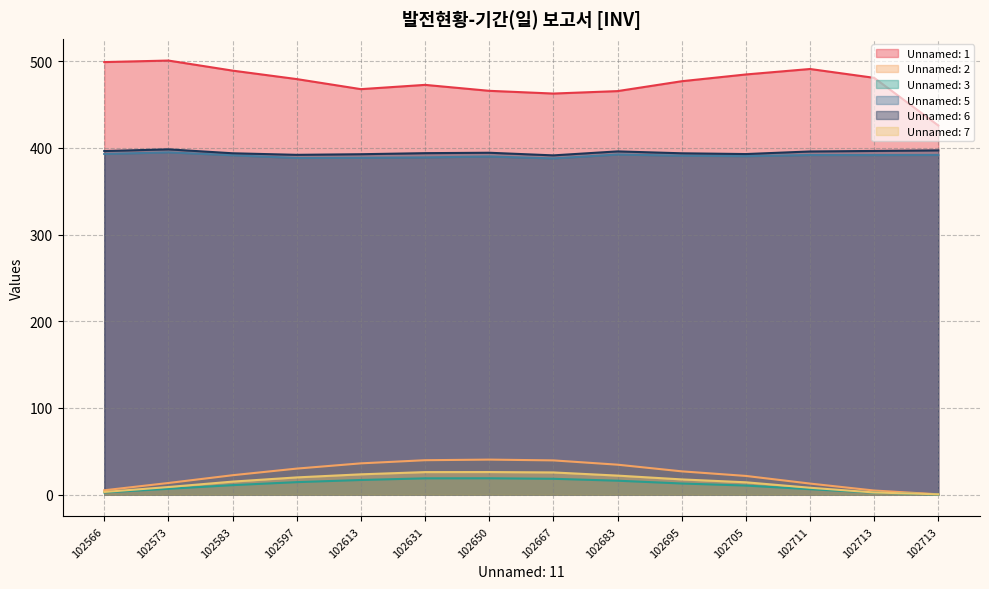

What is the sum of the Unnamed: 1 values at 102650 and 102631?

938.5